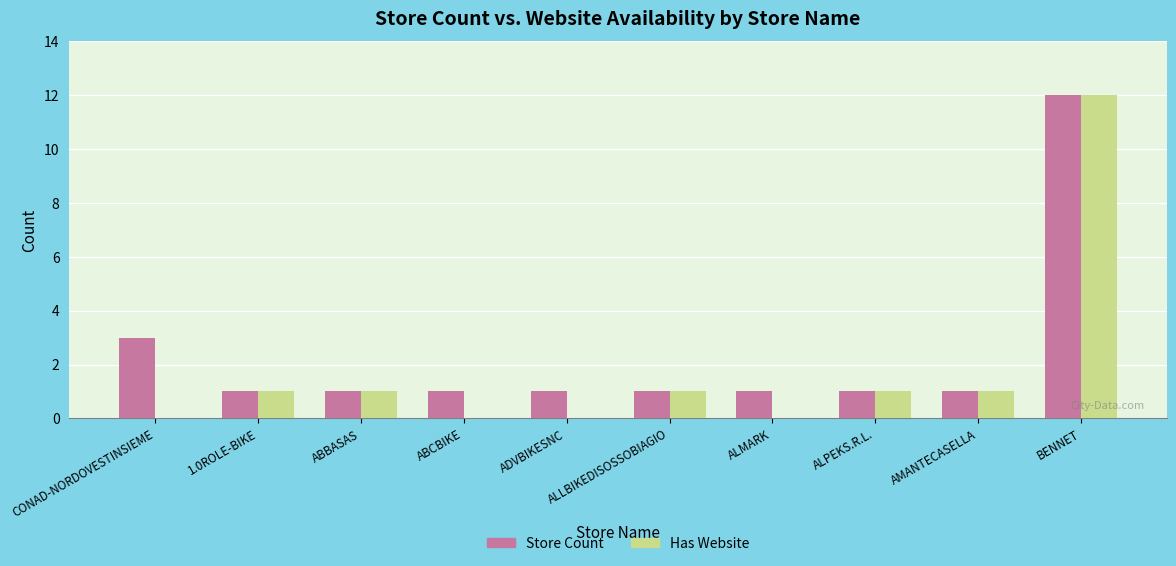

Where is Store Count nearest to the value 6?

CONAD-NORDOVESTINSIEME